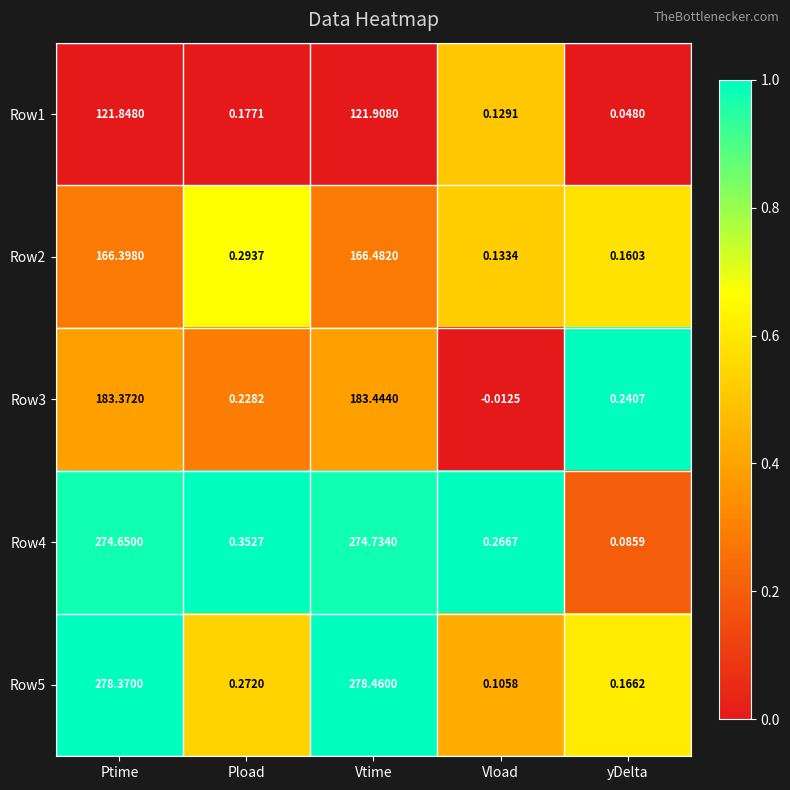

Which category has the lowest value across all series?

Vload